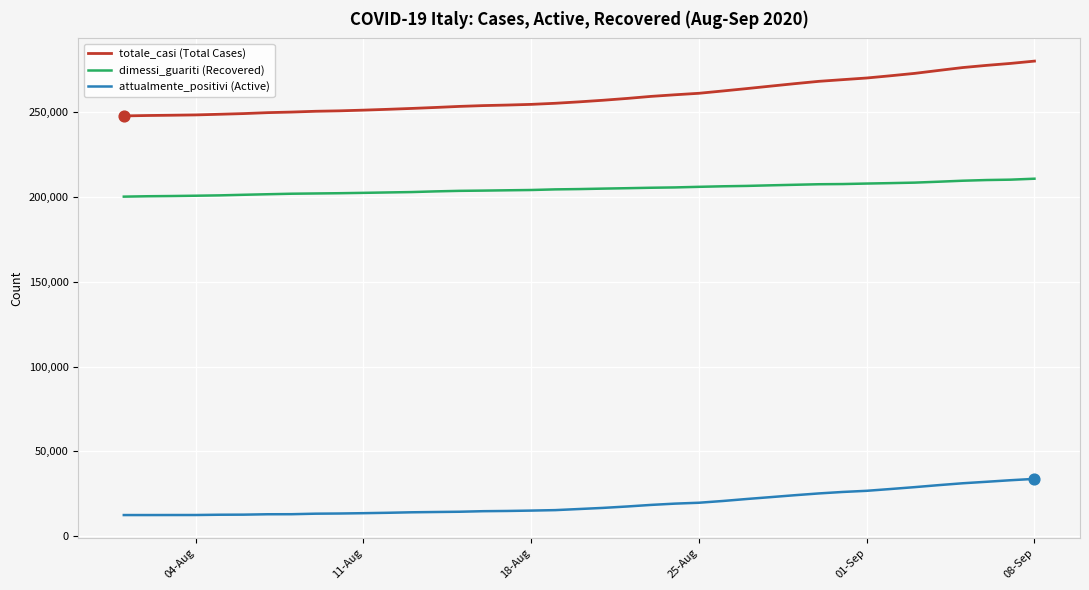

Which series has the largest total across all categories?

totale_casi (Total Cases)